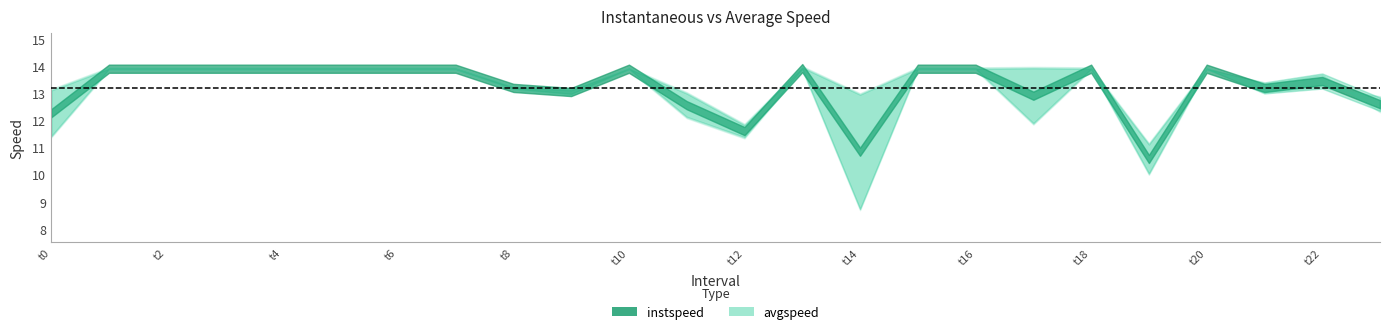

How many intersections are there between avgspeed and instspeed?

1